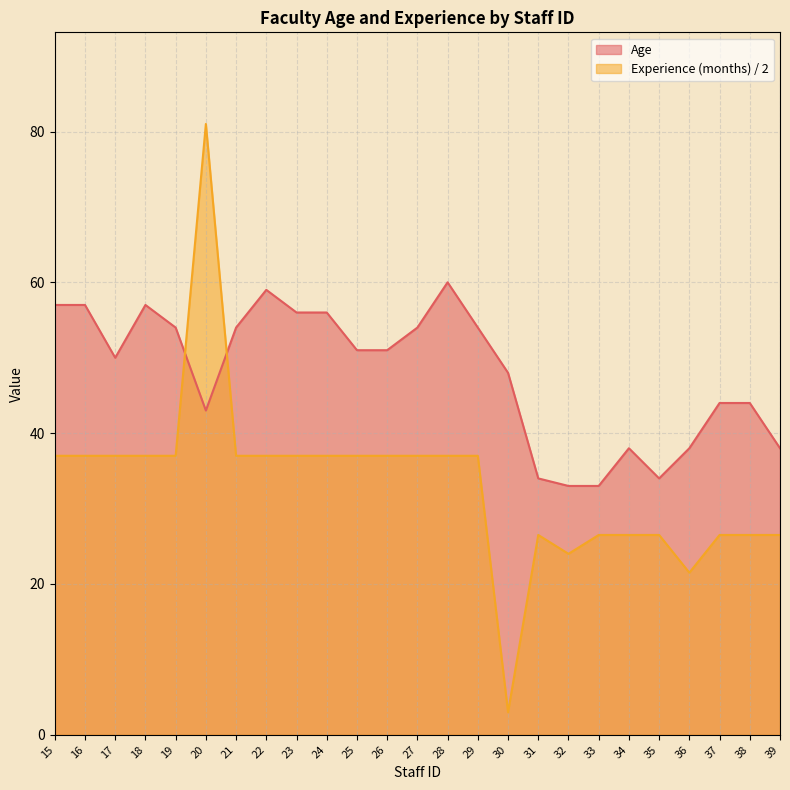

Reading right to left, what are all the values shown in this chart?

Age: 39=38.0	38=44.0	37=44.0	36=38.0	35=34.0	34=38.0	33=33.0	32=33.0	31=34.0	30=48.0	29=54.0	28=60.0	27=54.0	26=51.0	25=51.0	24=56.0	23=56.0	22=59.0	21=54.0	20=43.0	19=54.0	18=57.0	17=50.0	16=57.0	15=57.0
Experience (months): 39=26.5	38=26.5	37=26.5	36=21.5	35=26.5	34=26.5	33=26.5	32=24.0	31=26.5	30=3.0	29=37.0	28=37.0	27=37.0	26=37.0	25=37.0	24=37.0	23=37.0	22=37.0	21=37.0	20=81.0	19=37.0	18=37.0	17=37.0	16=37.0	15=37.0